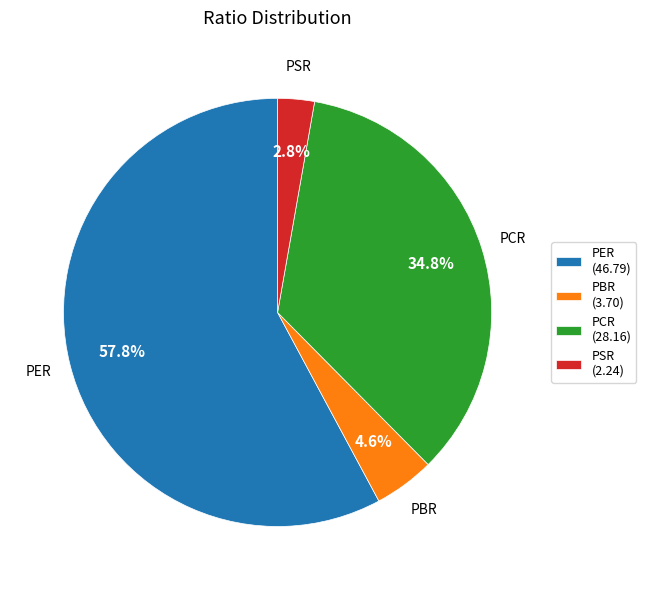

Between PBR and PSR, which is larger?

PBR